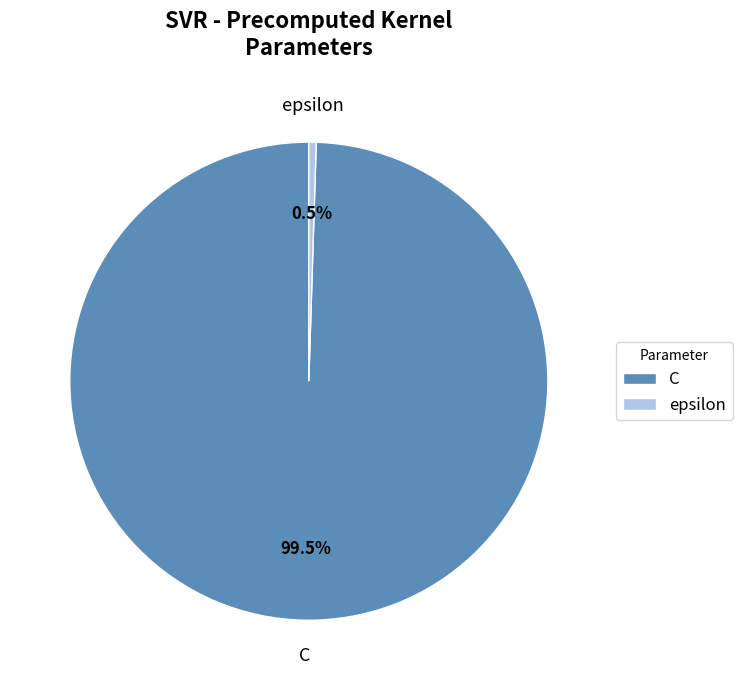

What percentage is NOT represented by epsilon?

99.5%